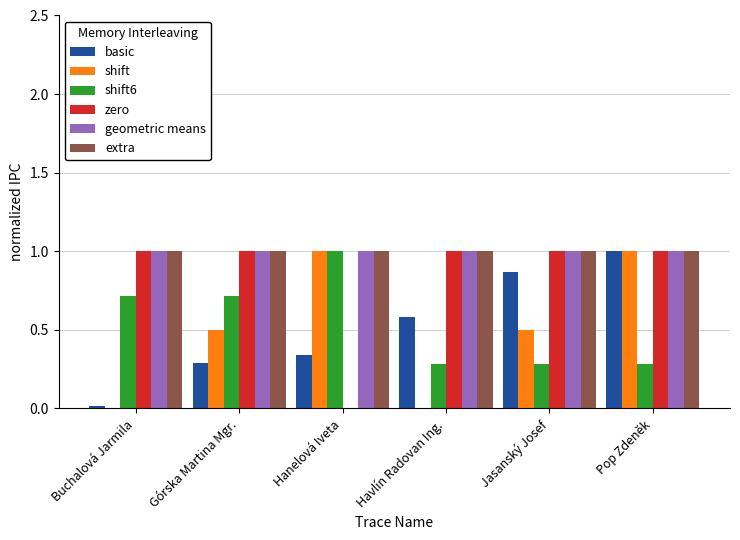

What is the spread (max minus min) of values at Pop Zdeněk?

0.7